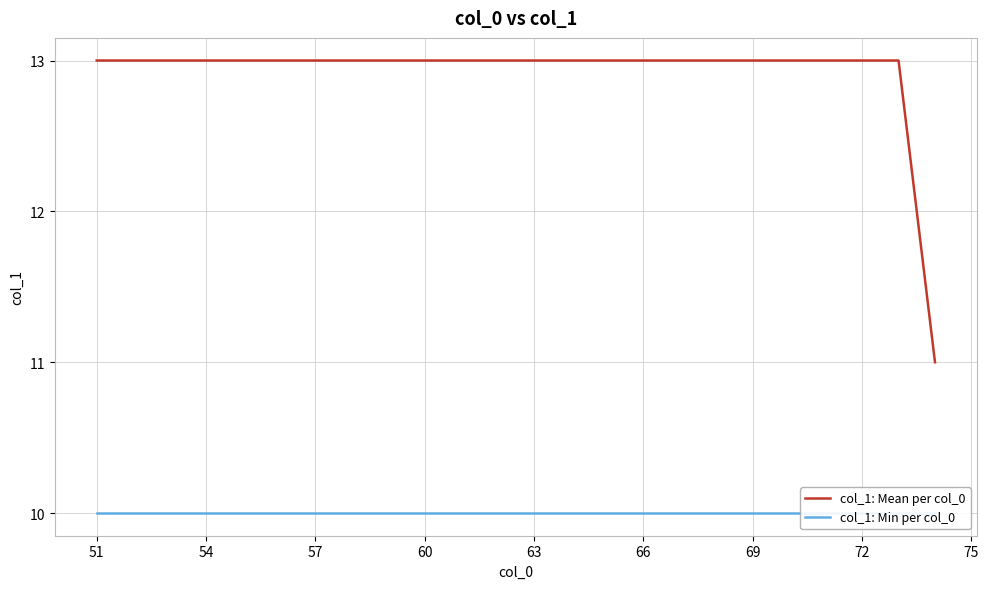

Reading left to right, list all the values displayed in this chart.

col_1: Mean per col_0: 13	13	13	13	13	13	13	13	13	13	13	13	13	13	13	13	13	13	13	13	13	13	13	11
col_1: Min per col_0: 10	10	10	10	10	10	10	10	10	10	10	10	10	10	10	10	10	10	10	10	10	10	10	10